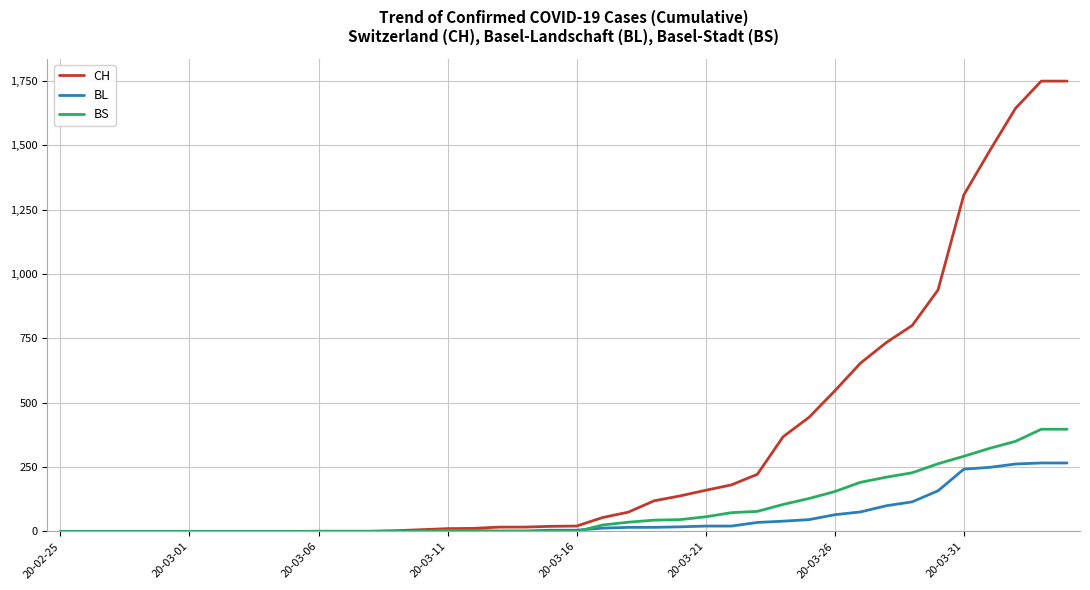

Which series has the largest range (max minus min)?

CH